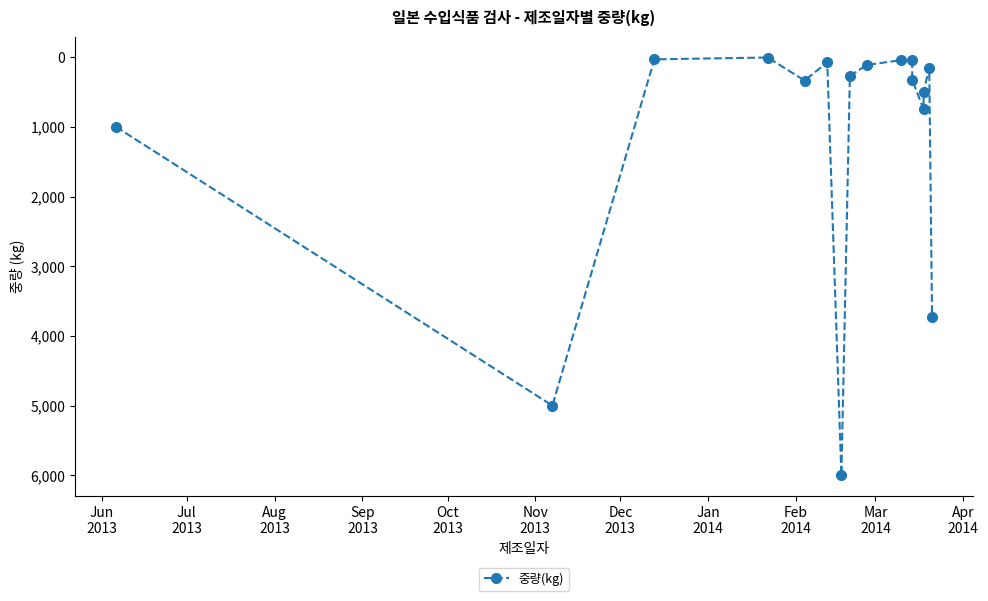

How many interior local valleys (lower than both neighbors) does the data have?

3